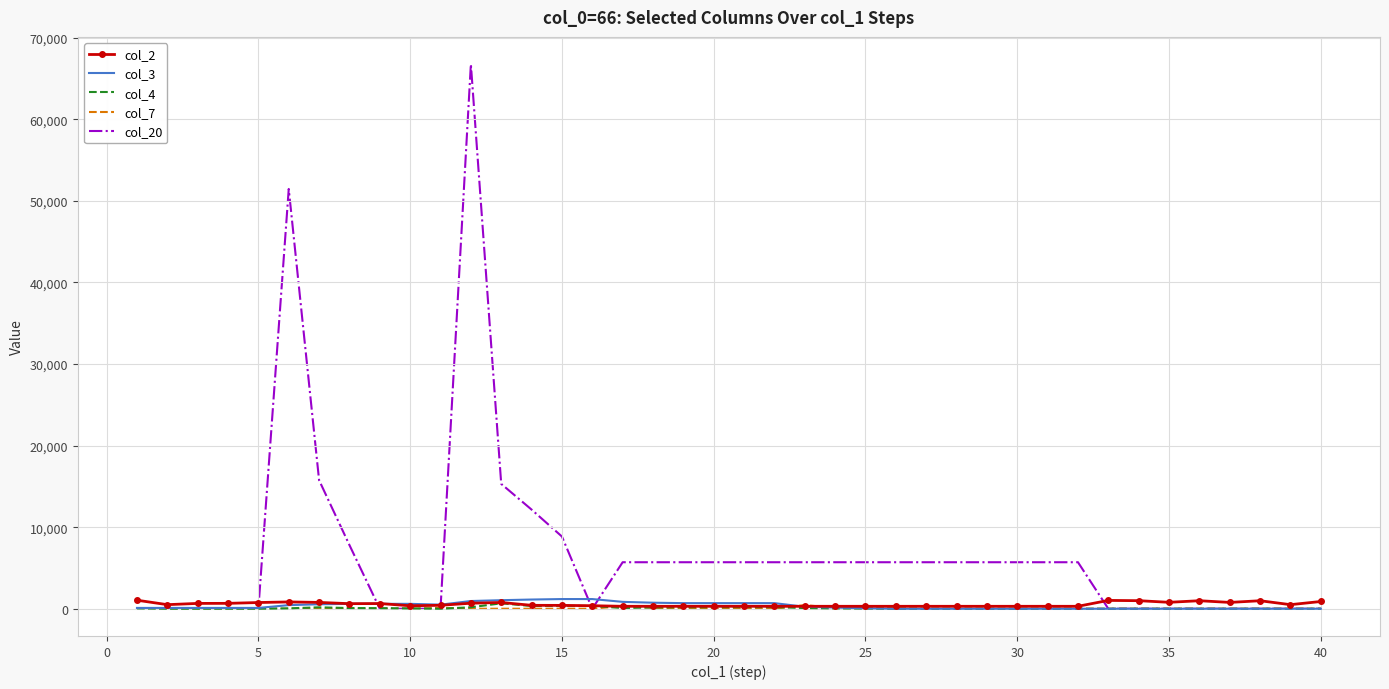

Which series has the widest spread of values?

col_20